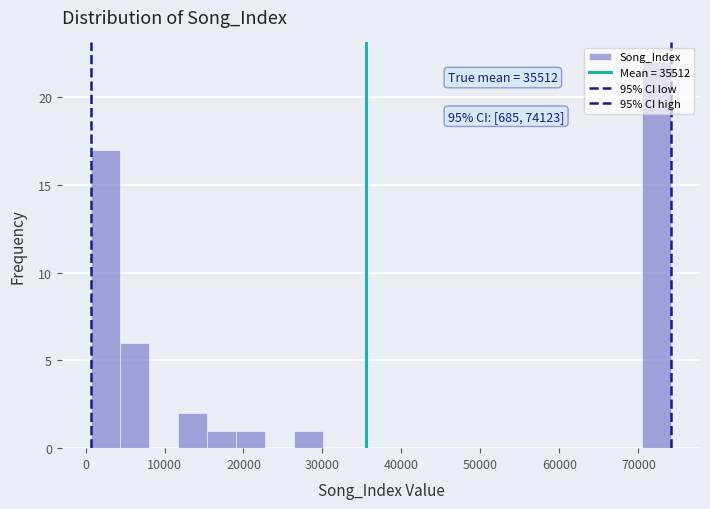

Read against the x-axis, roughly where is the centre of the tallest bar?

72000